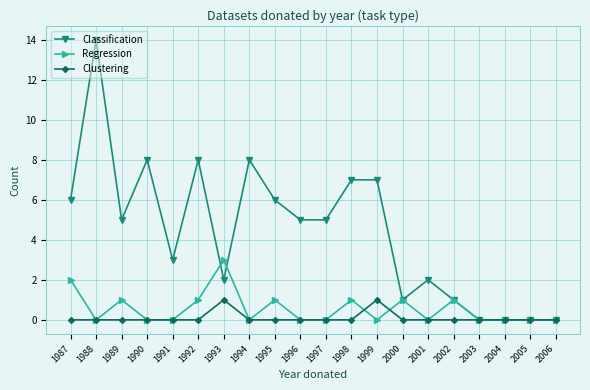

Where is the first local maximum for Classification?

1988